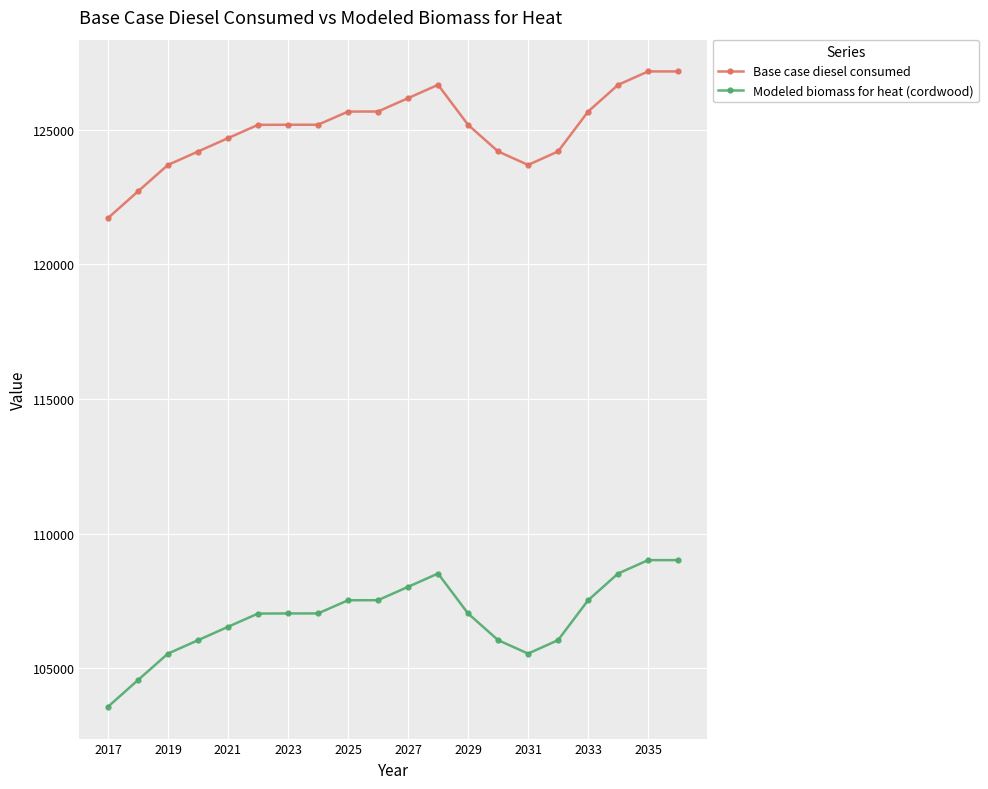

What is the difference between the second highest and second lowest values in the Base case diesel consumed series?

4453.0